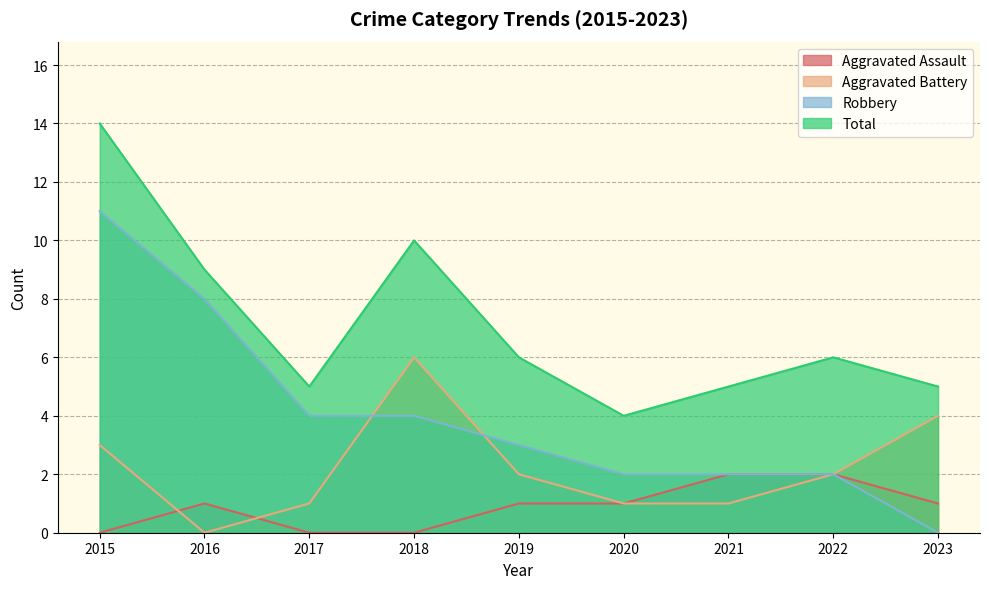

Reading left to right, list all the values displayed in this chart.

Aggravated Assault: 2015=0	2016=1	2017=0	2018=0	2019=1	2020=1	2021=2	2022=2	2023=1
Aggravated Battery: 2015=3	2016=0	2017=1	2018=6	2019=2	2020=1	2021=1	2022=2	2023=4
Robbery: 2015=11	2016=8	2017=4	2018=4	2019=3	2020=2	2021=2	2022=2	2023=0
Total: 2015=14	2016=9	2017=5	2018=10	2019=6	2020=4	2021=5	2022=6	2023=5